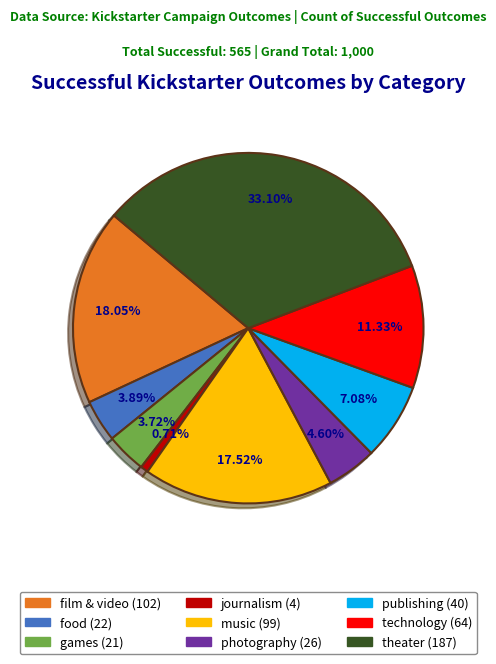

Does theater account for over 50% of the chart?

No